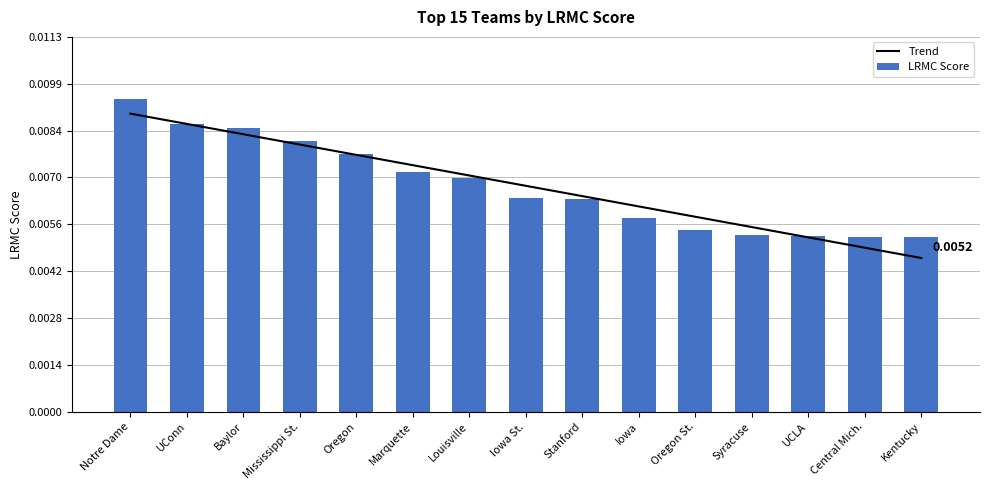

Is the value of Trend at Kentucky greater than the value of LRMC Score at Iowa?

No